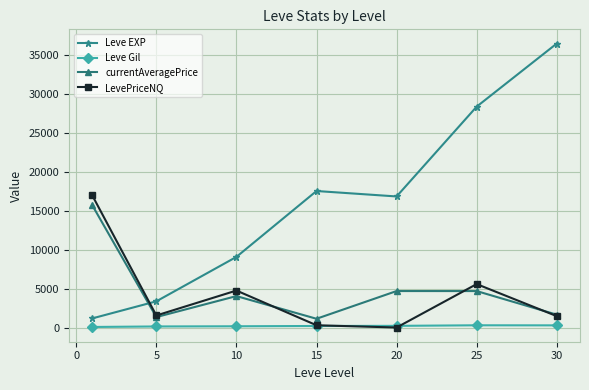

How many interior local peaks does the LevePriceNQ series have?

2